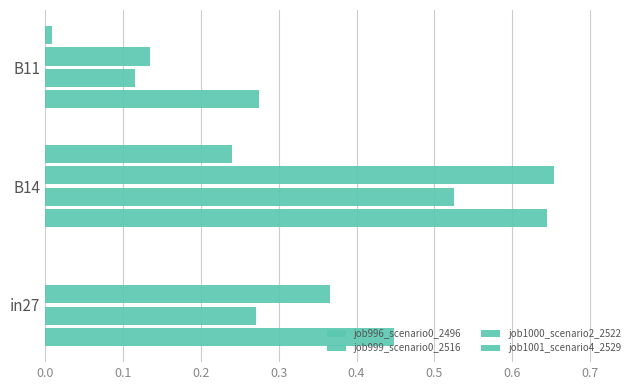

List the series in order of their overall mean, lowest first.

job1001_scenario4_2529, job999_scenario0_2516, job1000_scenario2_2522, job996_scenario0_2496